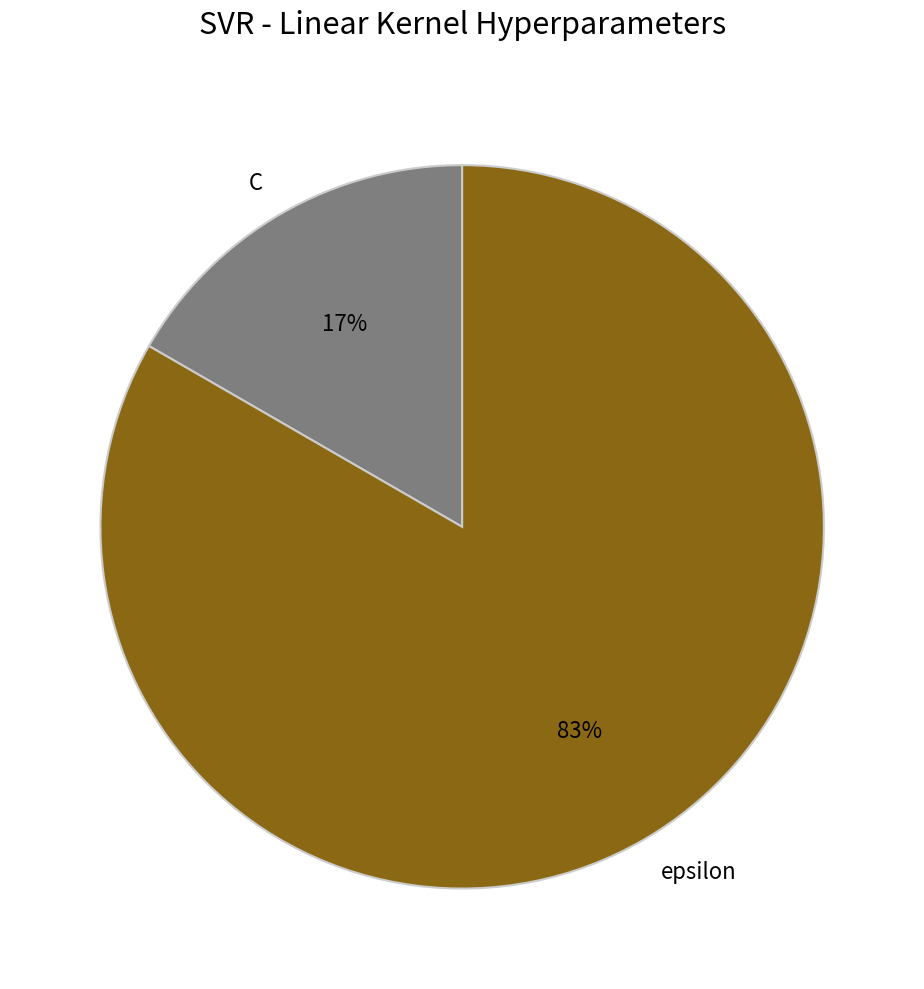

Does C account for over 50% of the chart?

No